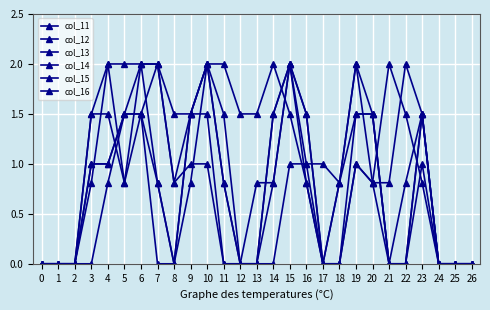

Does the chart have visible grid lines?

Yes